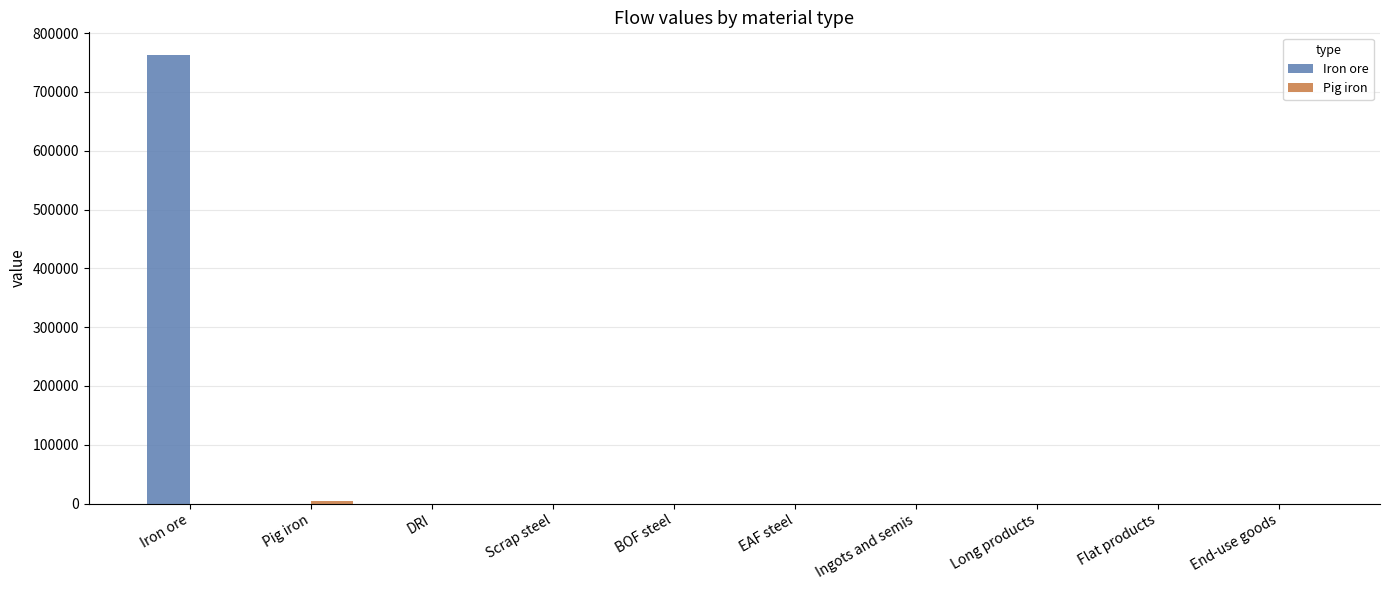

At which category does the chart reach its peak across all series?

Iron ore